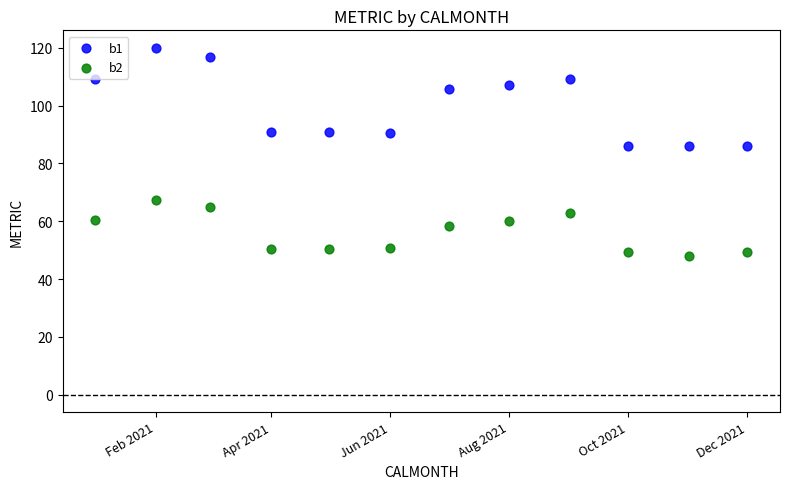

Across all data points, what is the range of X values (max minus min)?

334.0